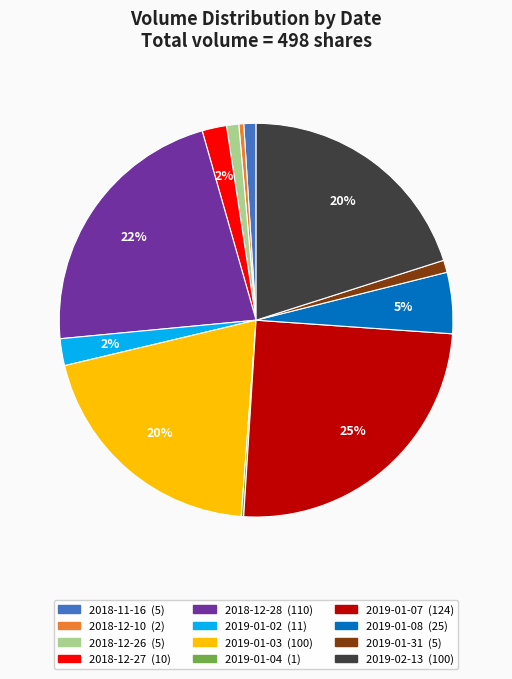

Approximately how many times larger is the value at 2018-12-28 compared to 2018-12-27?

11.0